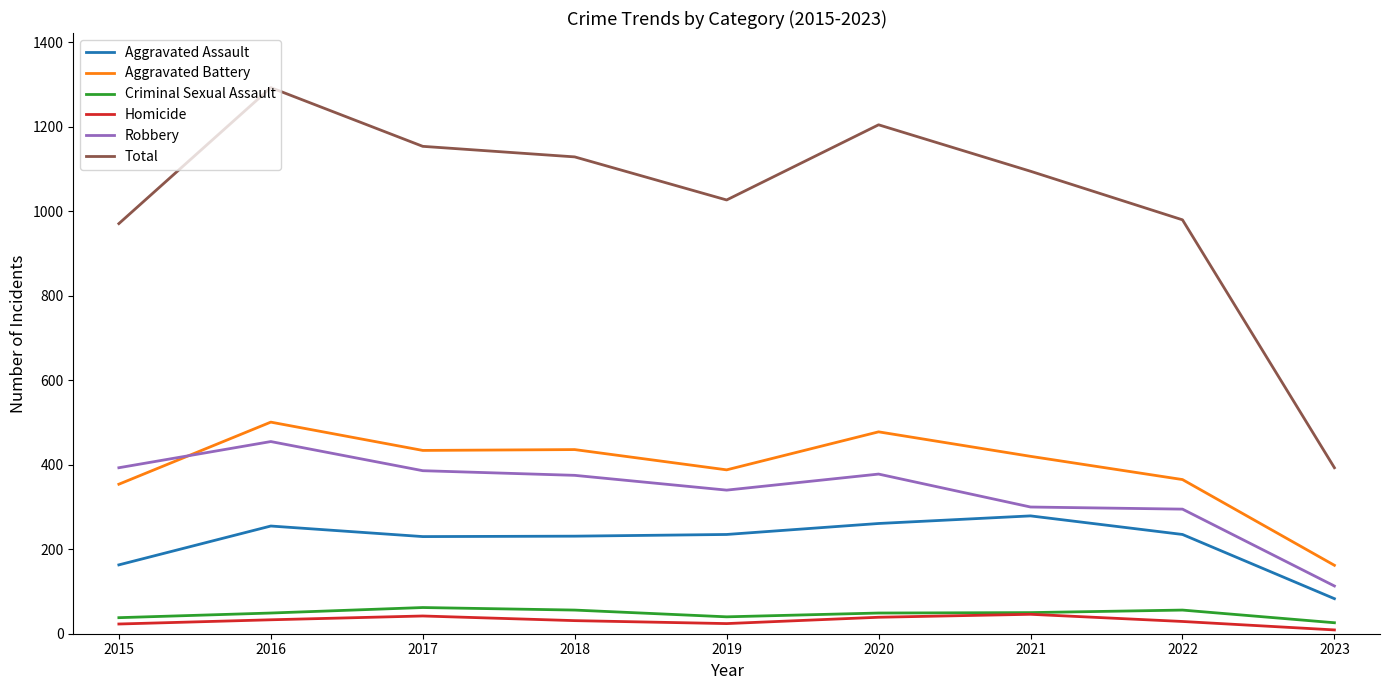

Which series has the largest total across all categories?

Total